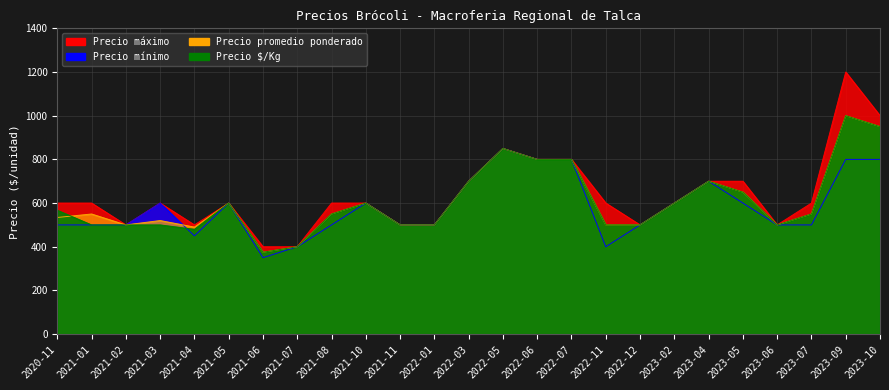

True or false: Precio promedio ponderado and Precio máximo cross at least once.

False